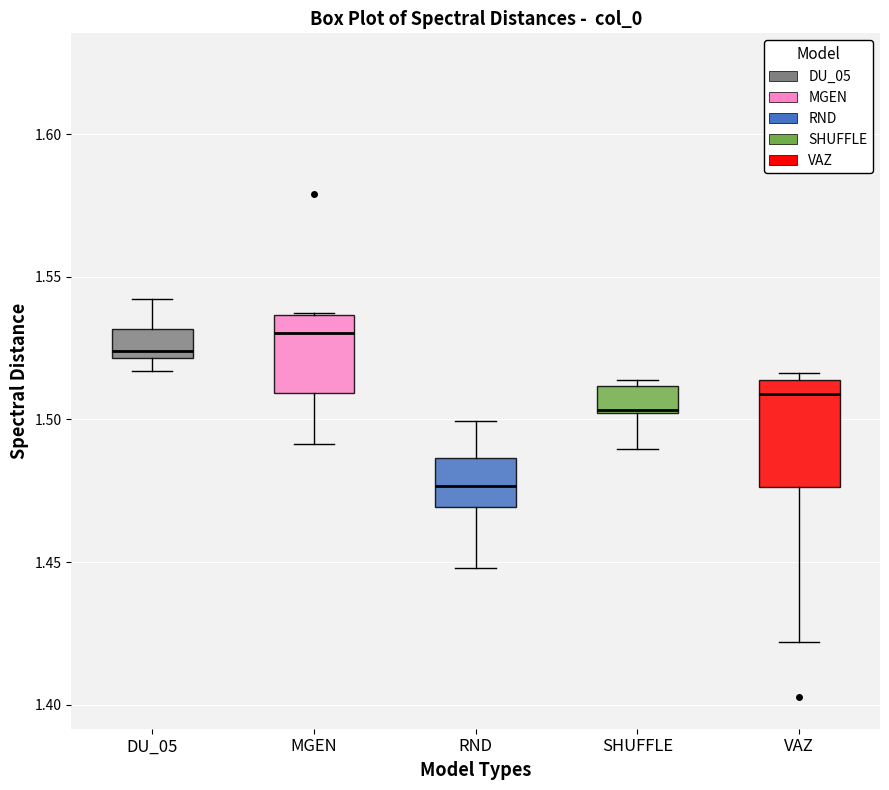

Which box is the tallest, from its lower edge to its upper edge?

VAZ